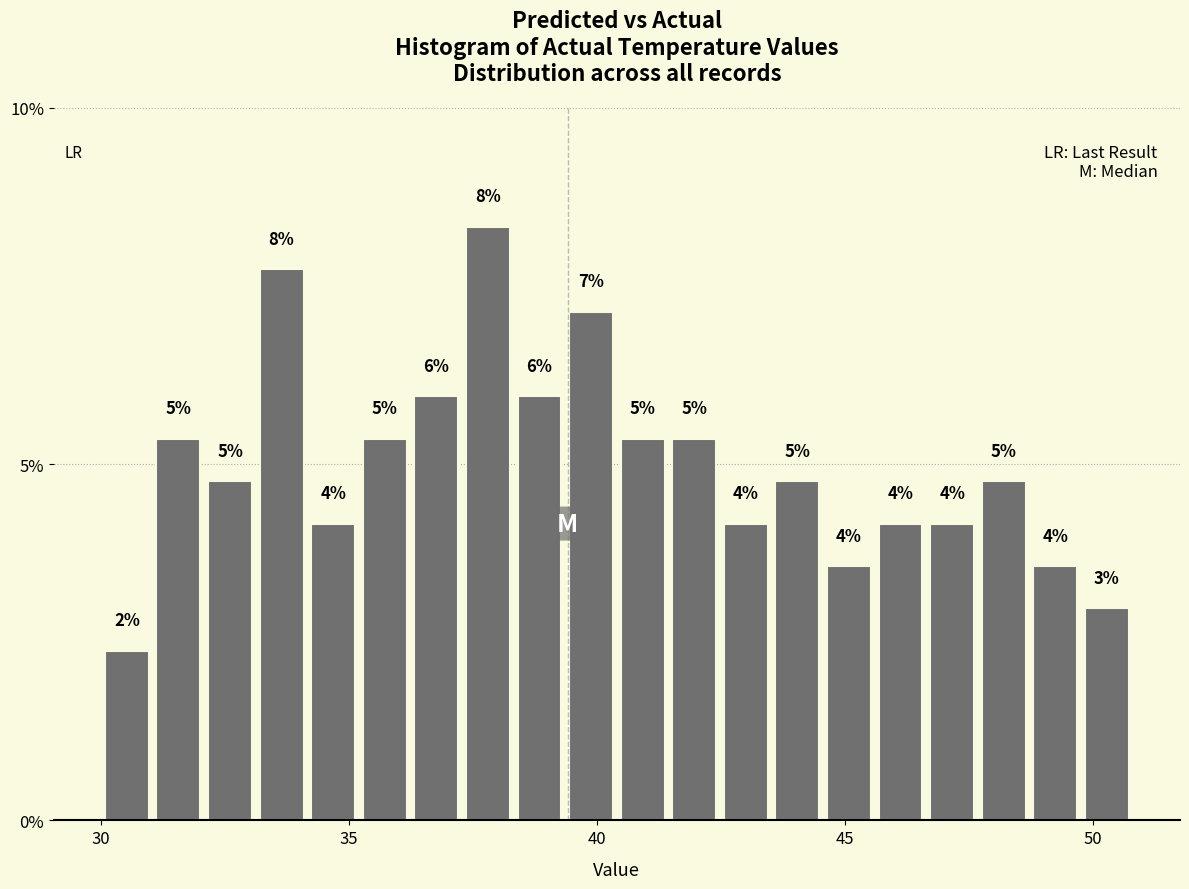

Around what value on the x-axis is the tallest bar? Give the approximate position of its centre, as read against the axis.

38.0